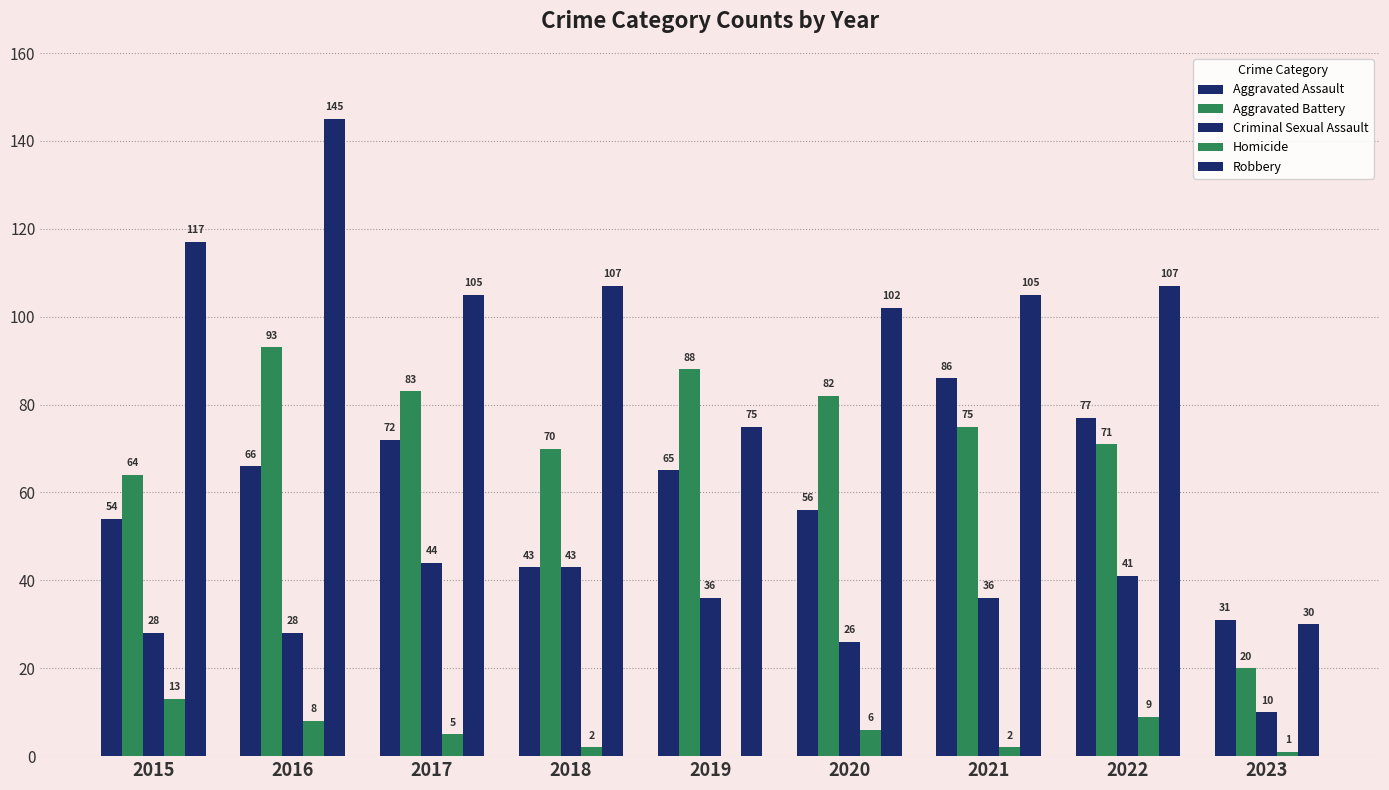

At how many categories does at least one series exceed 65?

8